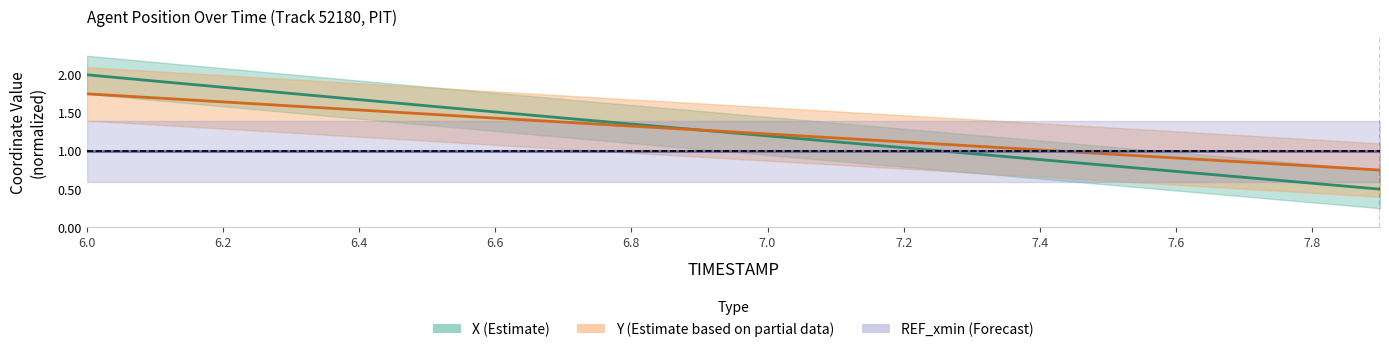

True or false: X has more than 1 interior local peaks.

False